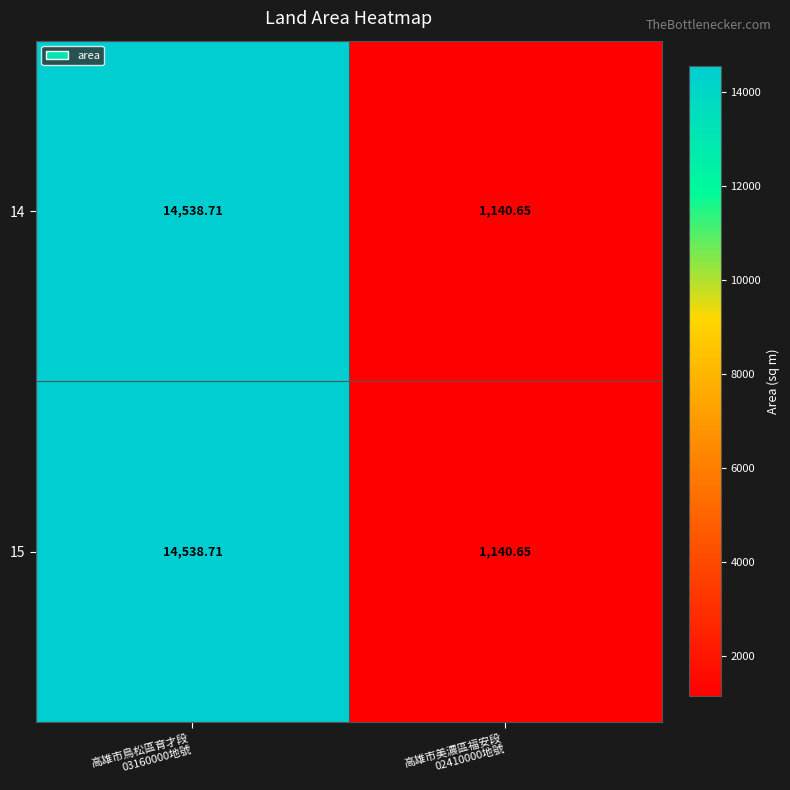

How many data points in 14 are above 14538?

1